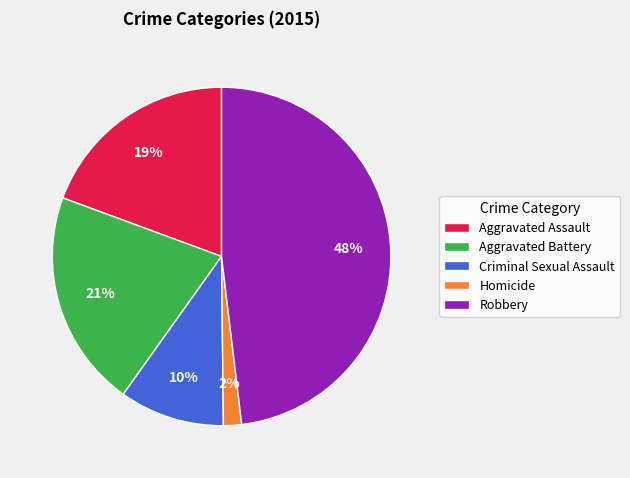

Which category has the biggest portion of the pie?

Robbery